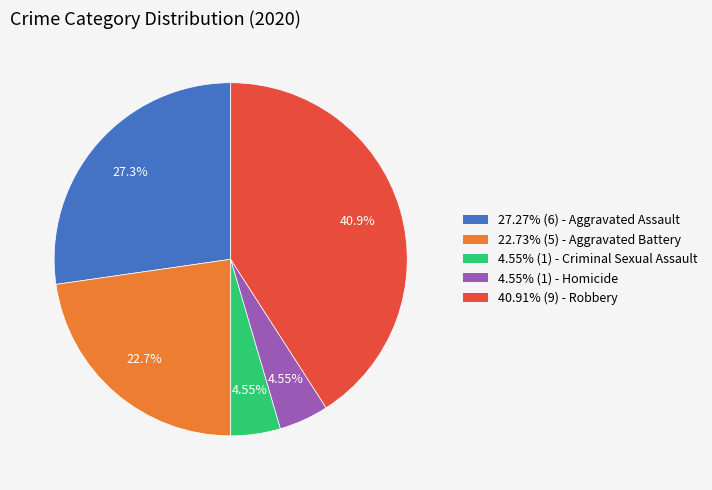

Is there a majority slice in this chart?

No